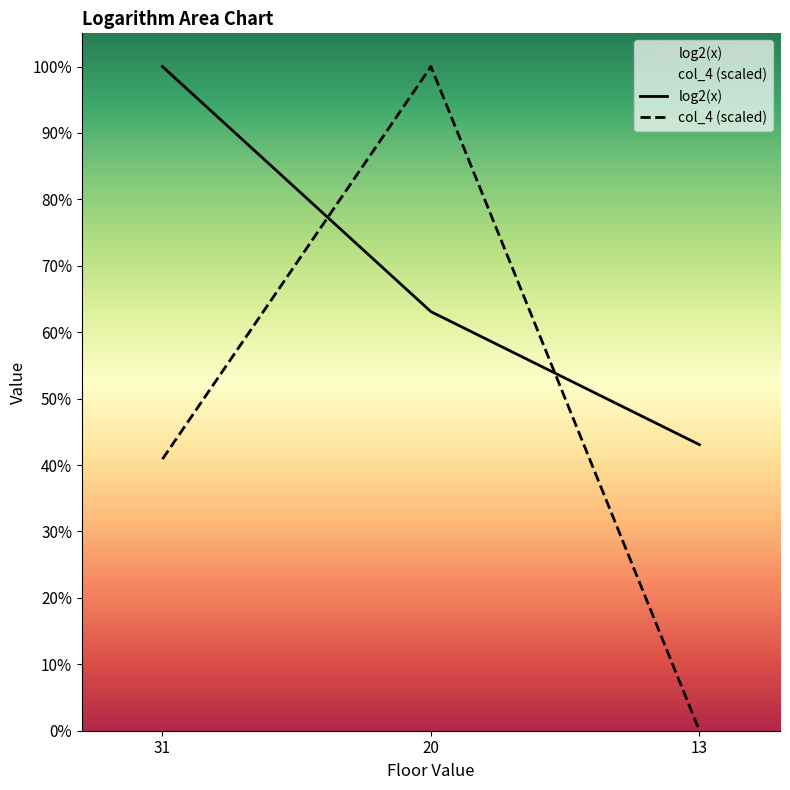

How many lines are shown in the chart?

2